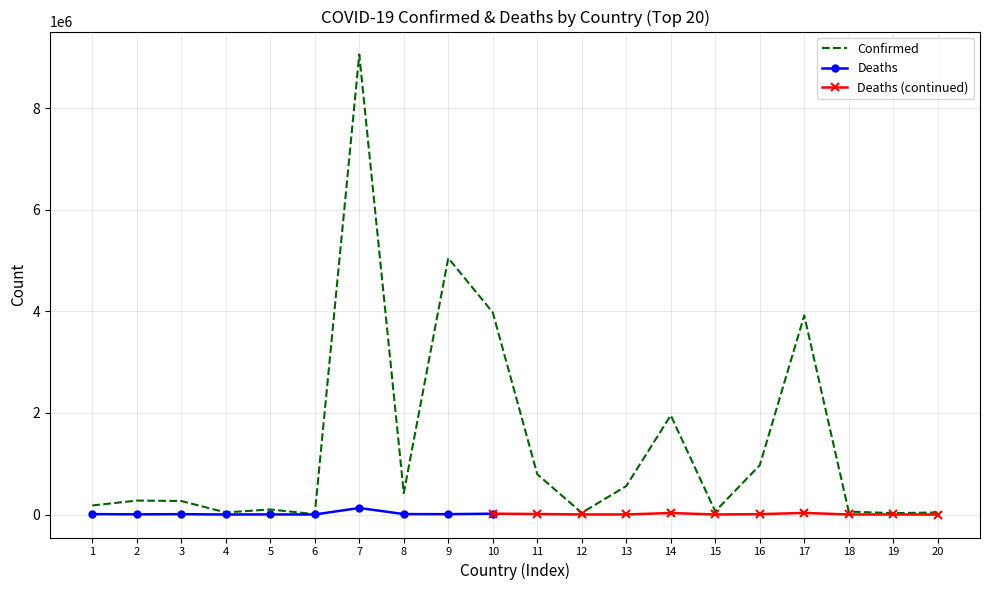

Is this an area chart (filled region under the line)?

No